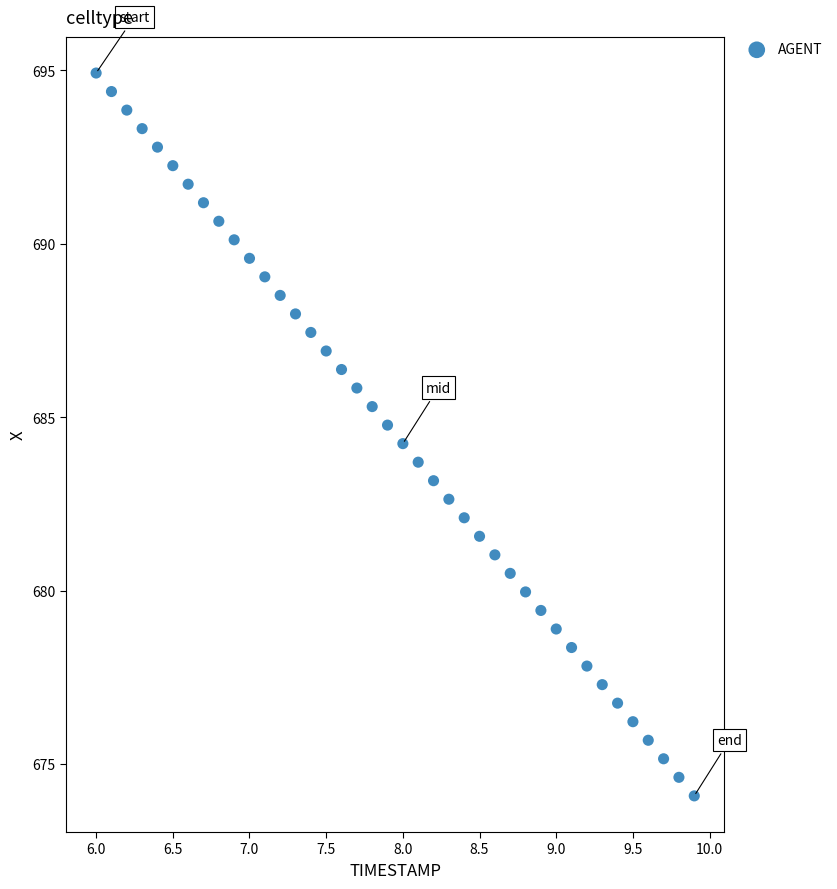

What is the range of Y values (max minus min)?

20.8